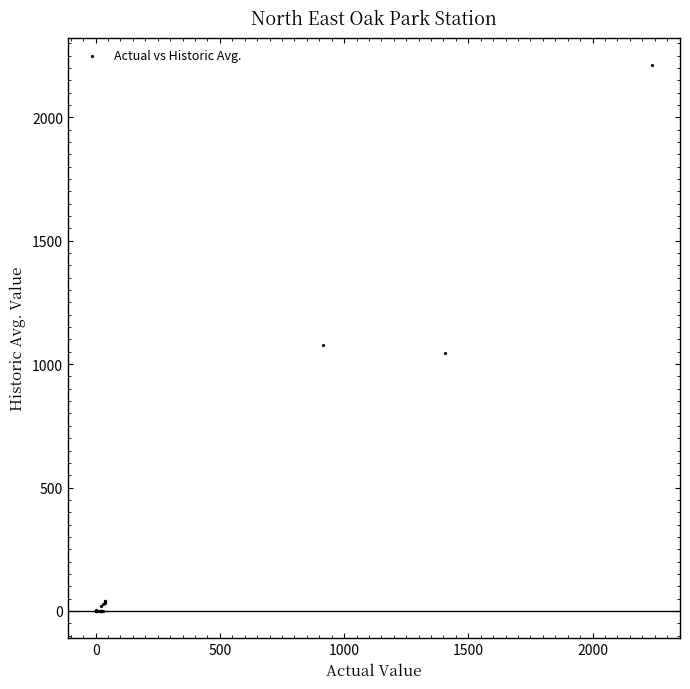

What Y value in the scatter plot is closest to 1105?

1076.0